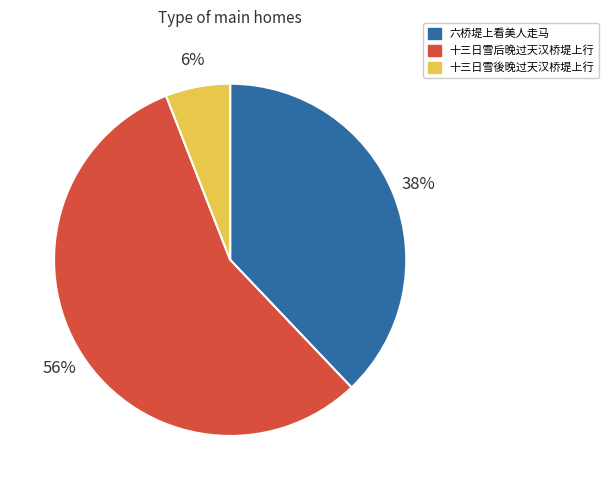

What is the ratio of the value at 十三日雪後晚过天汉桥堤上行 to the value at 六桥堤上看美人走马?

0.2